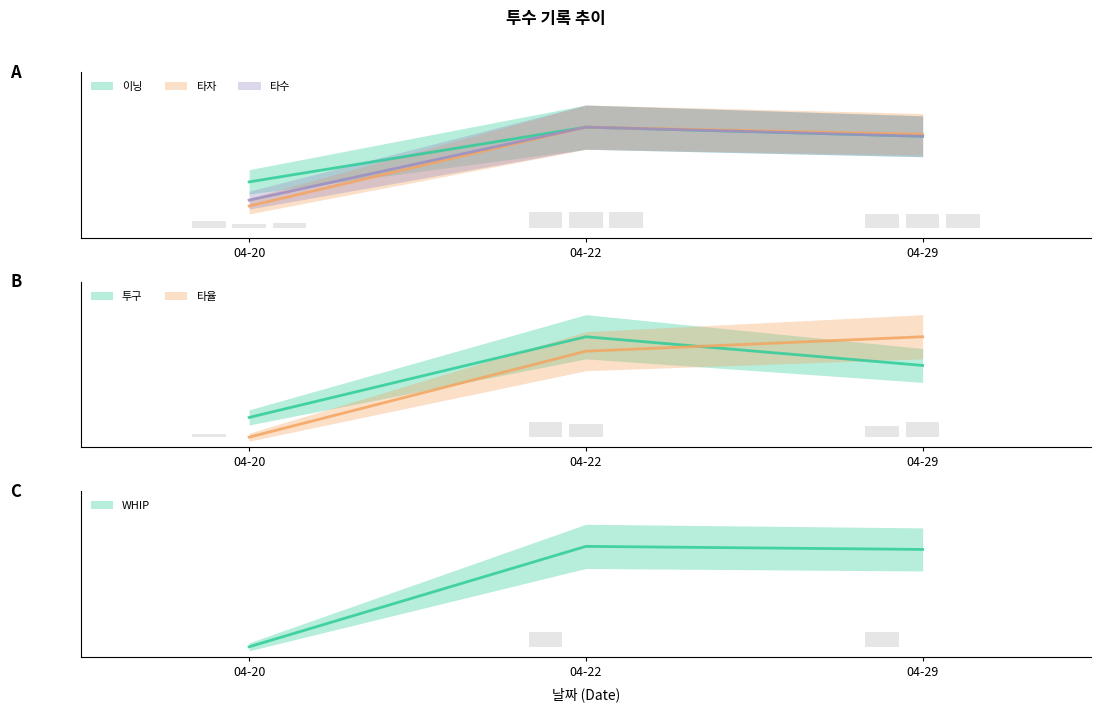

Which series has the largest total across all categories?

이닝